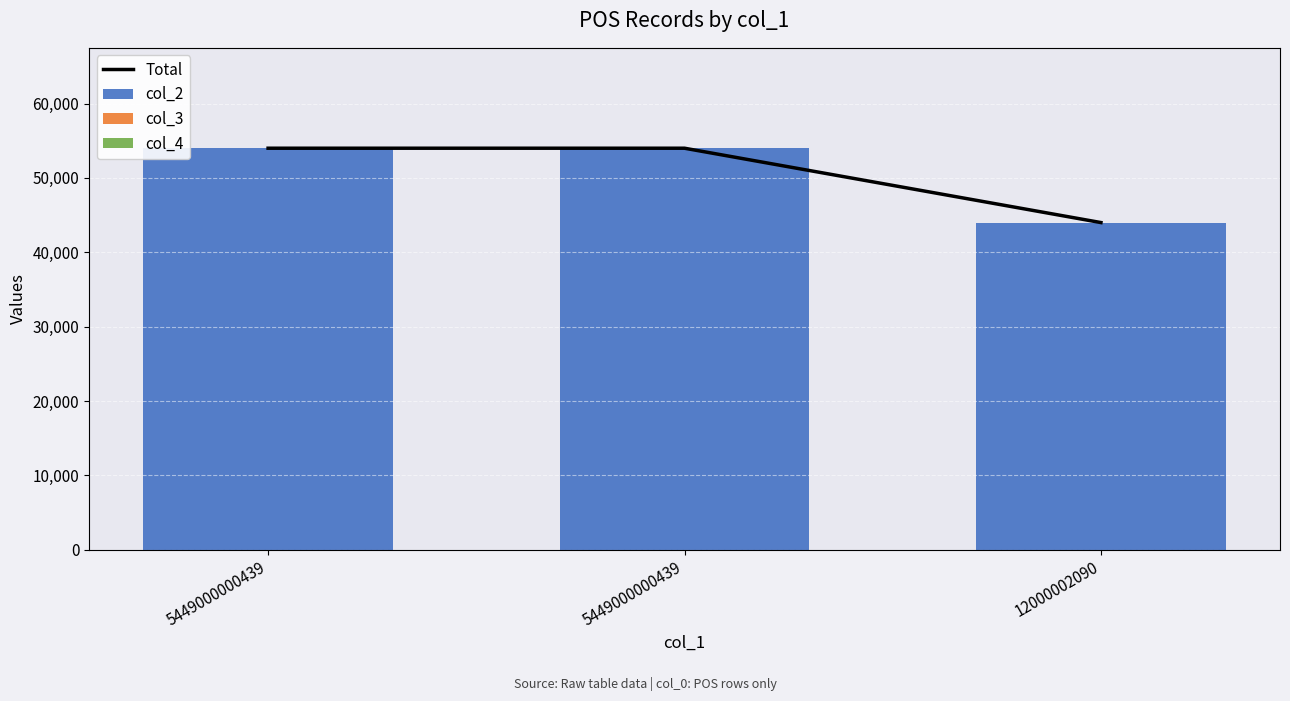

Does the chart contain any negative values?

No